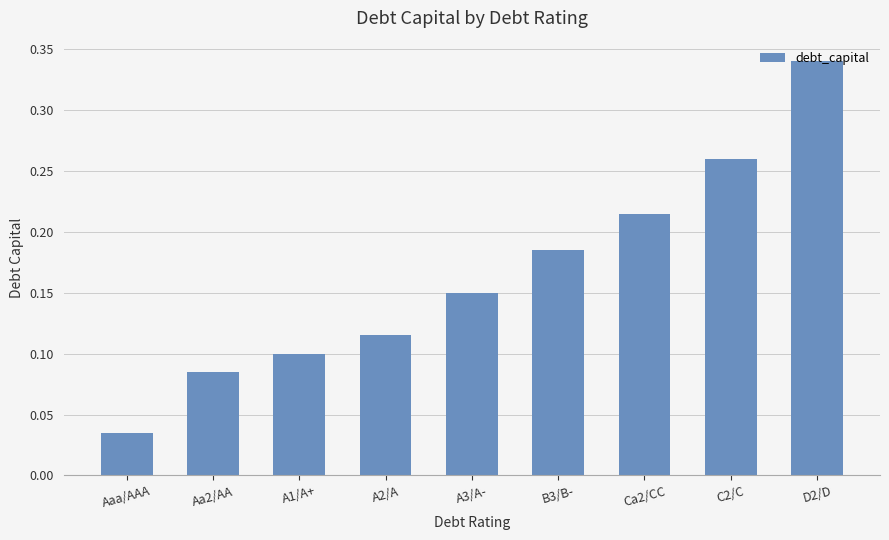

List the labels in order of value, smallest first.

Aaa/AAA, Aa2/AA, A1/A+, A2/A, A3/A-, B3/B-, Ca2/CC, C2/C, D2/D